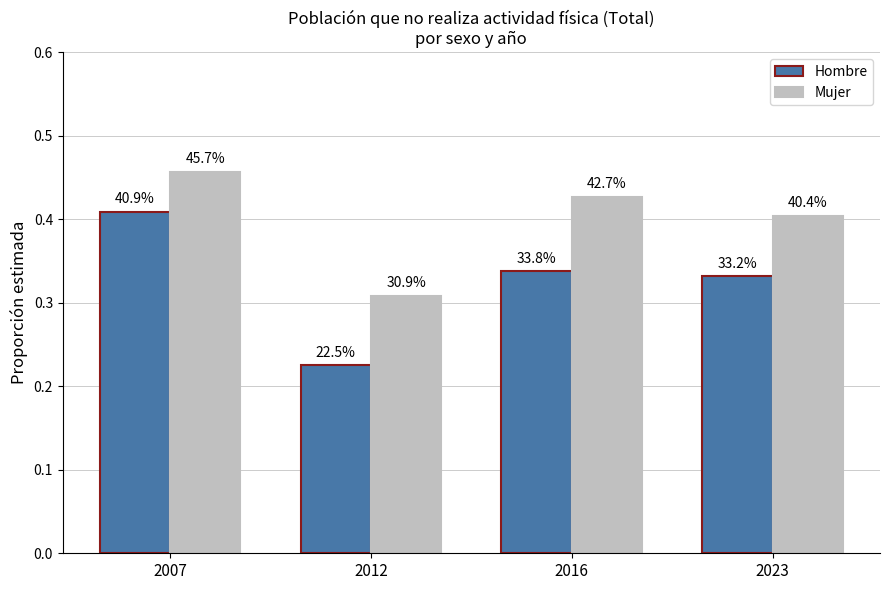

Which series has the largest total across all categories?

Mujer